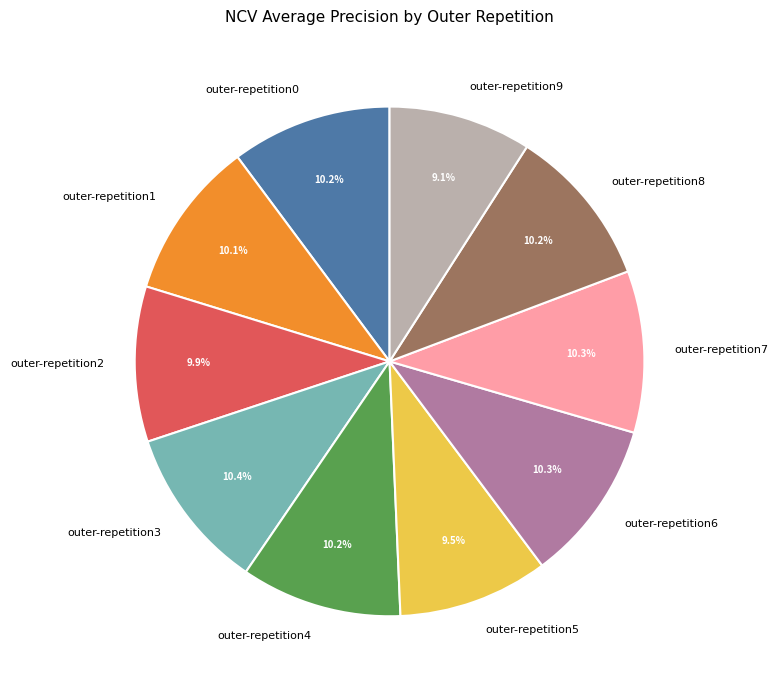

The outer-repetition3 slice represents 4% of the pie. True or false?

False